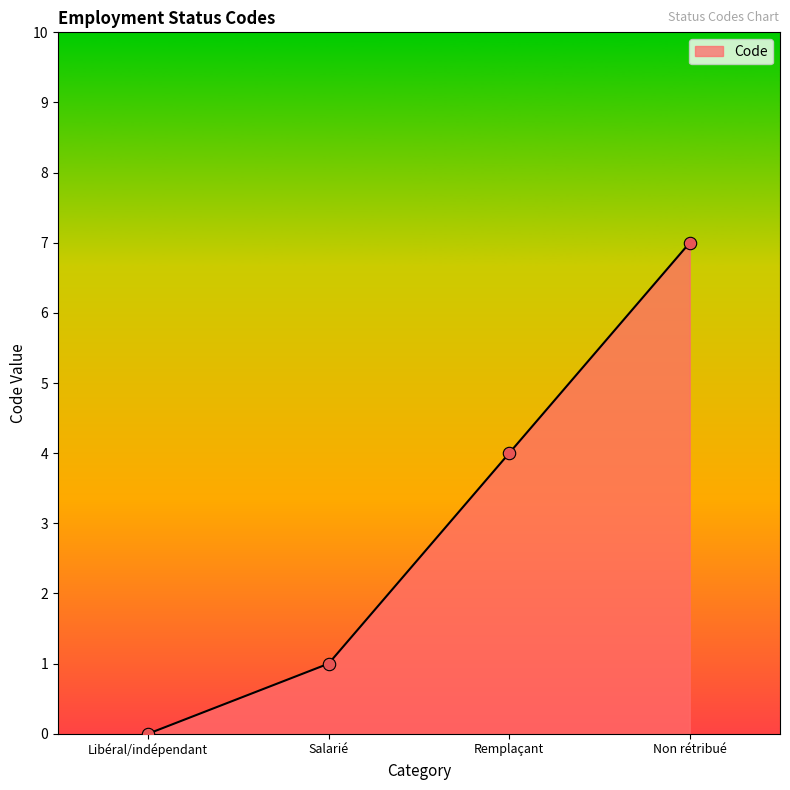

What is the change in value from Remplaçant to Non rétribué?

+3